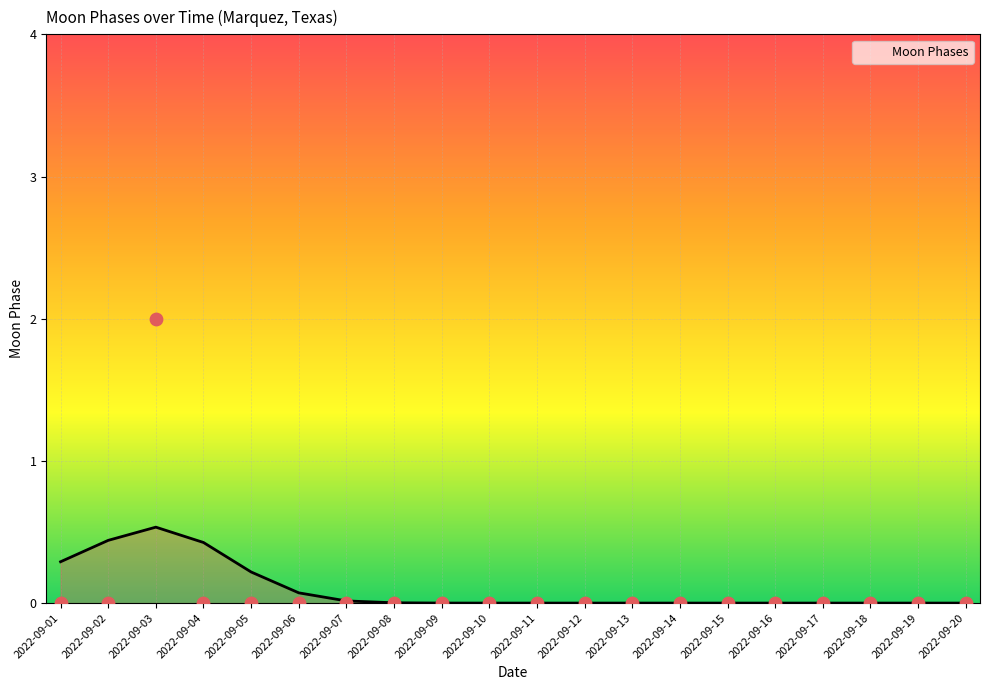

Which has a higher value, 2022-09-19 or 2022-09-14?

2022-09-19